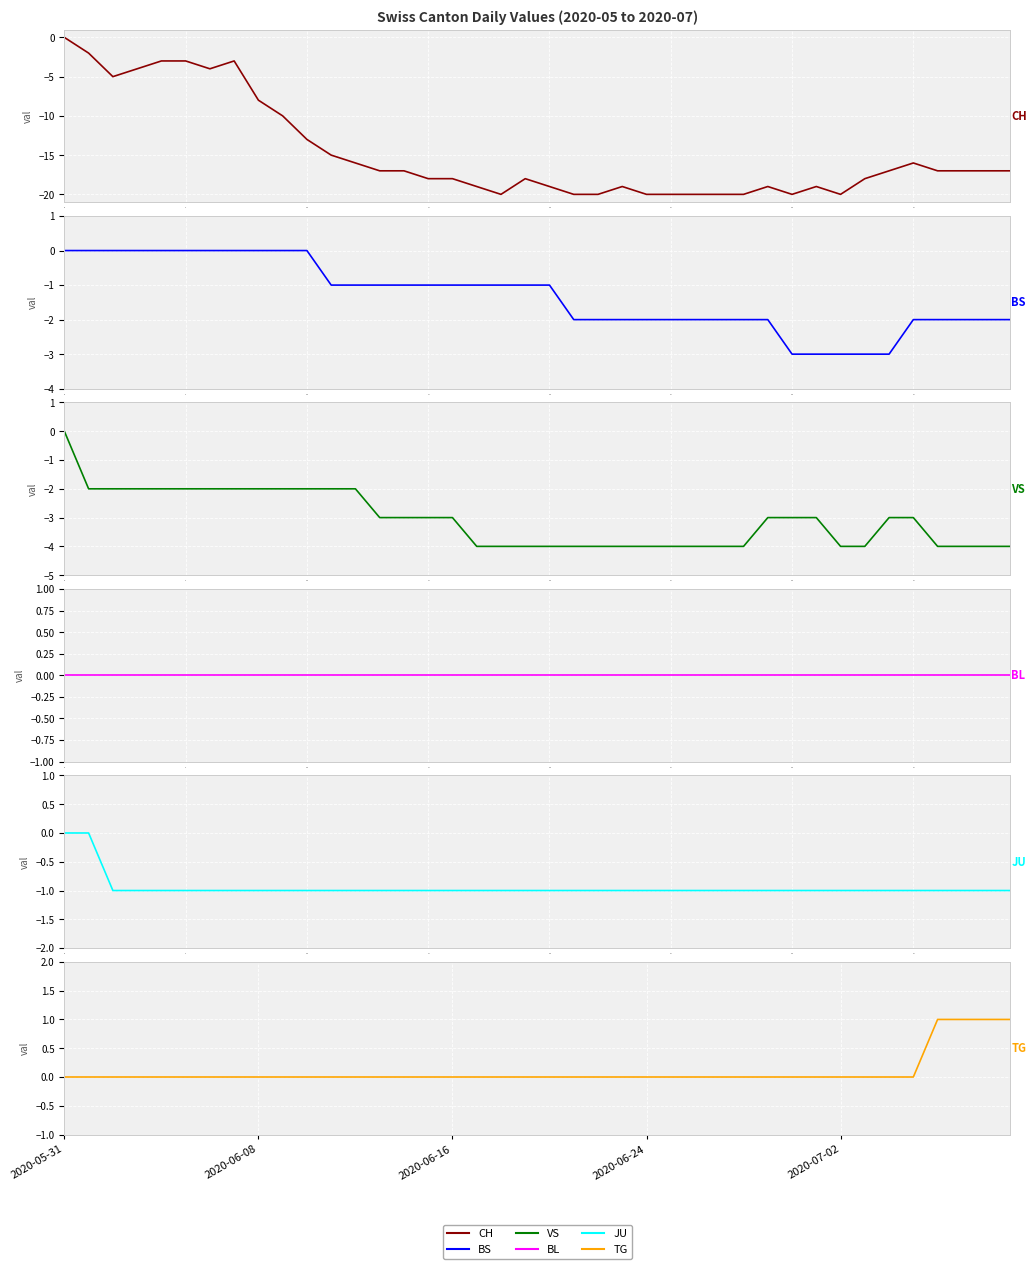

What is the total value across all series at 13?

-22